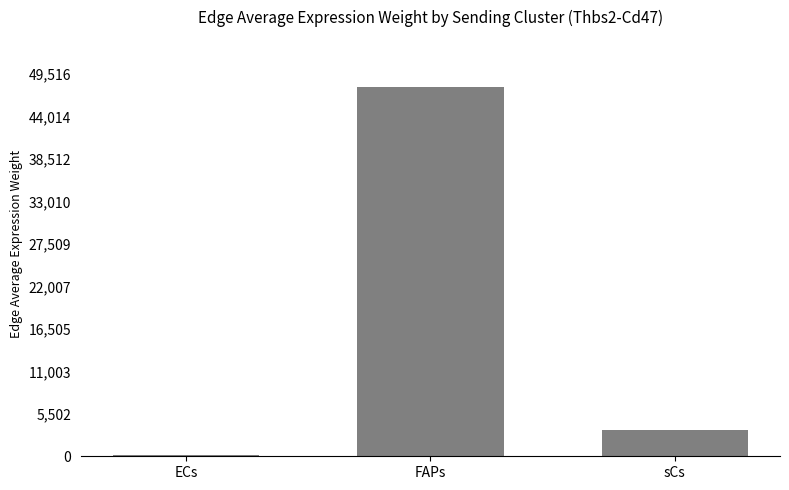

At which category does the chart reach its peak across all series?

FAPs